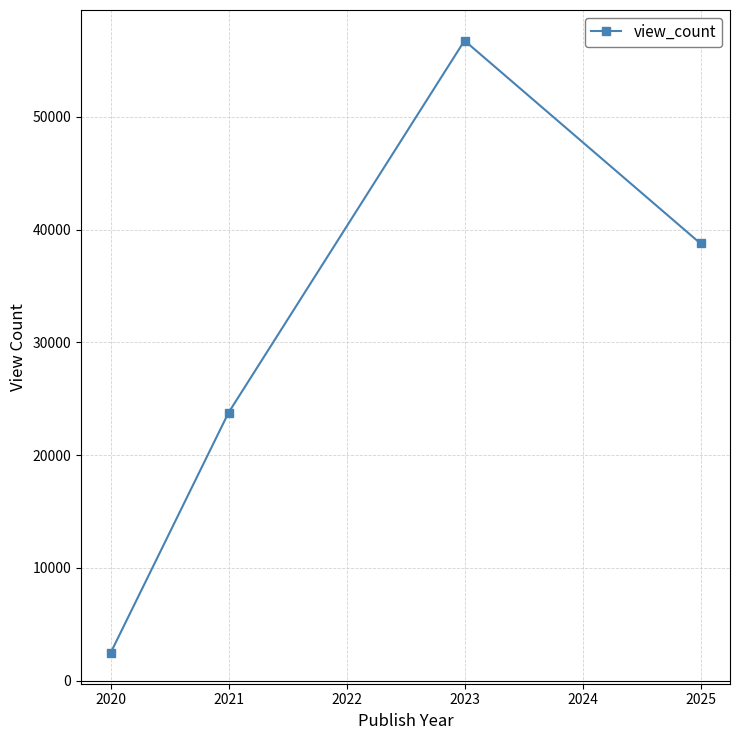

Reading left to right, what are all the values shown in this chart?

2439.0	23756.0	56751.0	38761.5